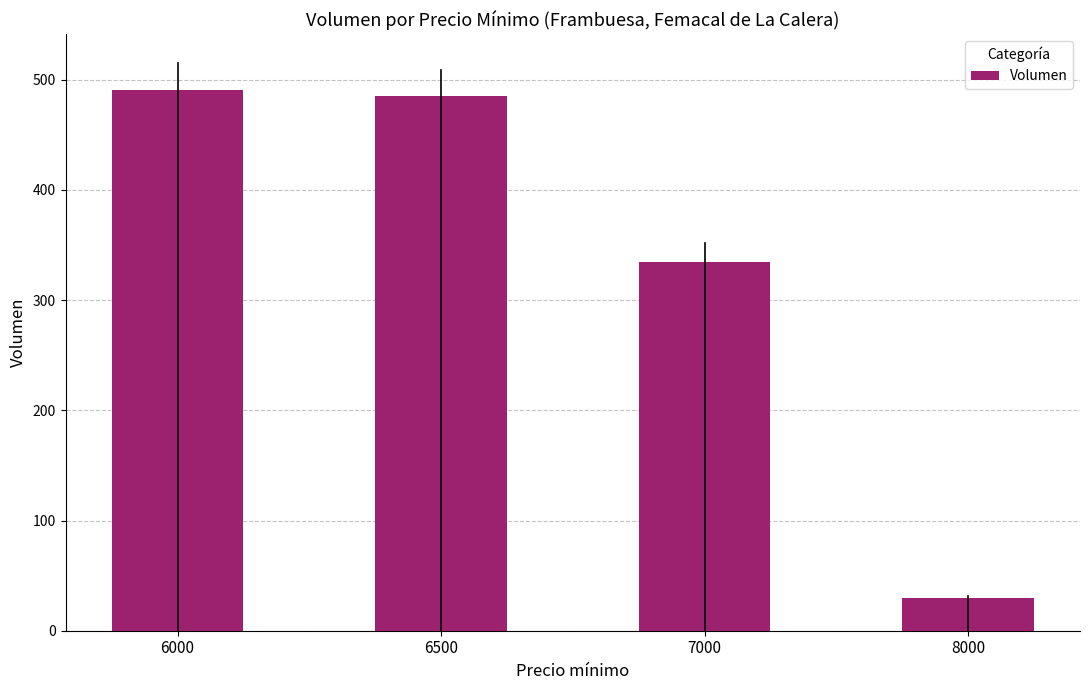

Reading left to right, what are all the values shown in this chart?

6000=491	6500=485	7000=335	8000=30